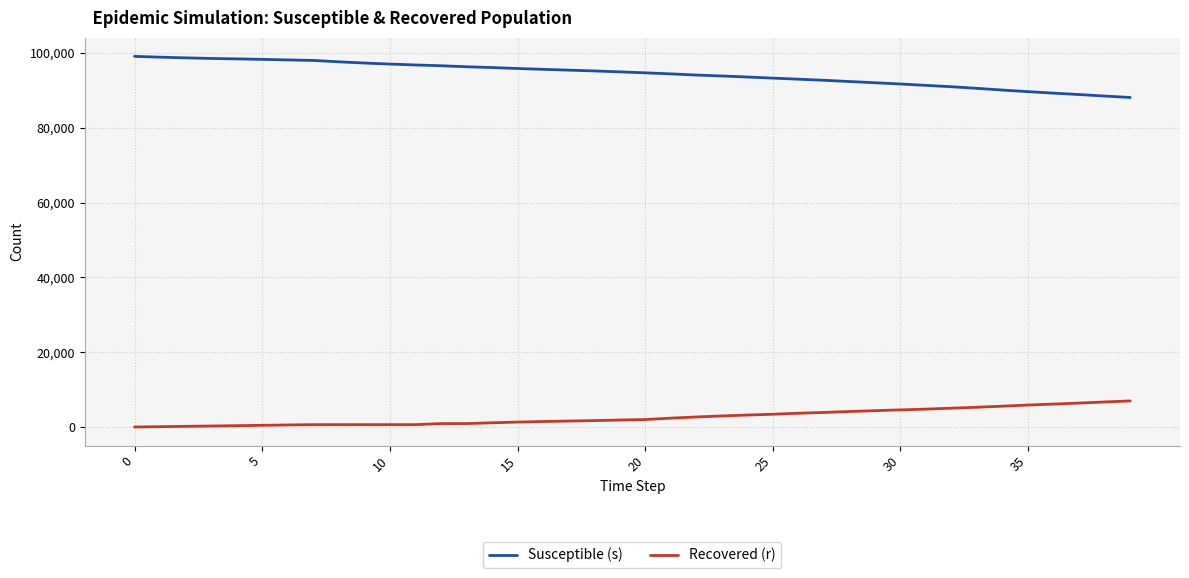

List the series in order of their overall mean, lowest first.

Recovered (r), Susceptible (s)